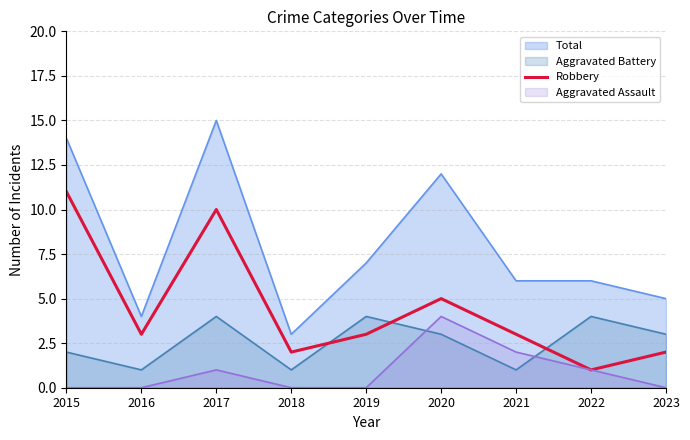

Rank the series by their average value, from lowest to highest.

Aggravated Assault, Aggravated Battery, Robbery, Total